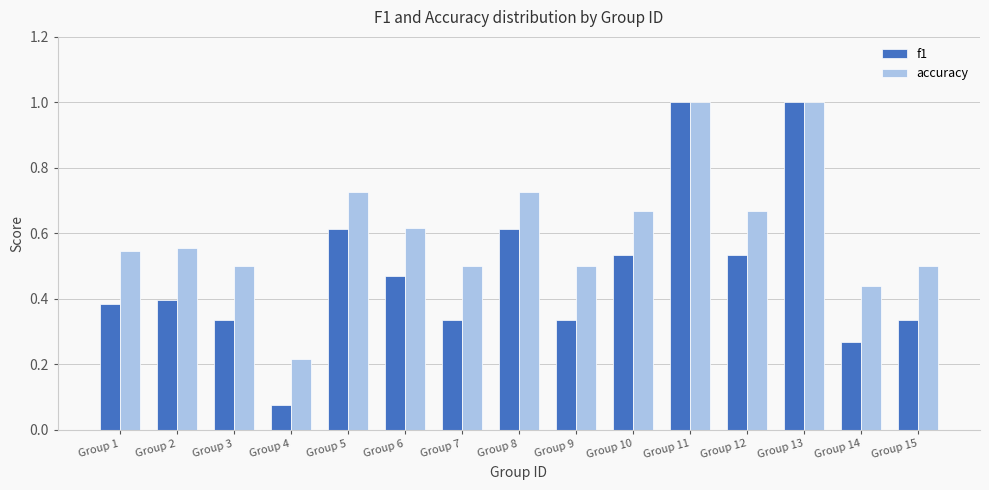

How many bars are there in total?

30